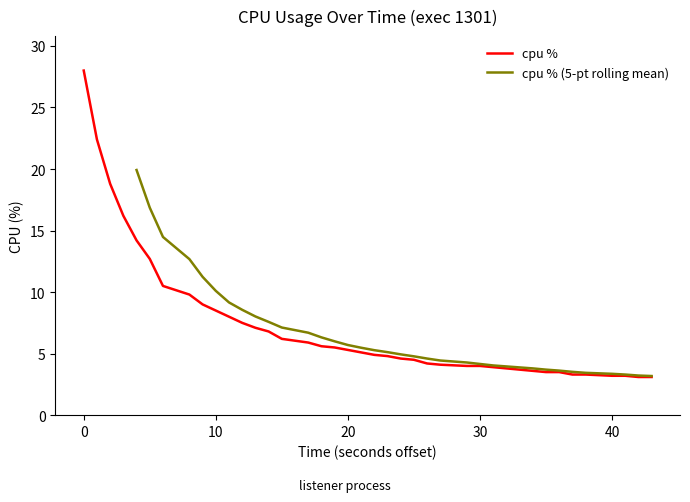

What is the minimum value for cpu %?

3.1